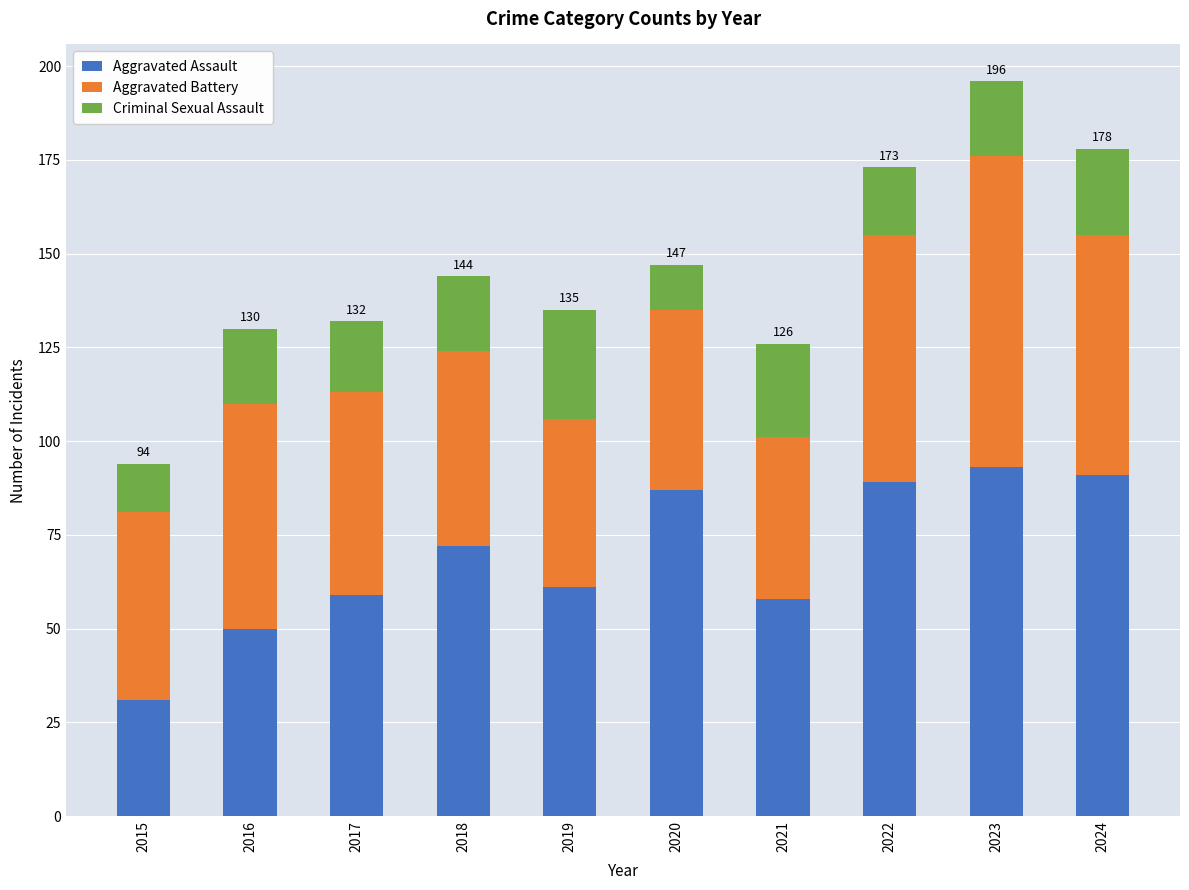

Count the number of categories in the chart.

10